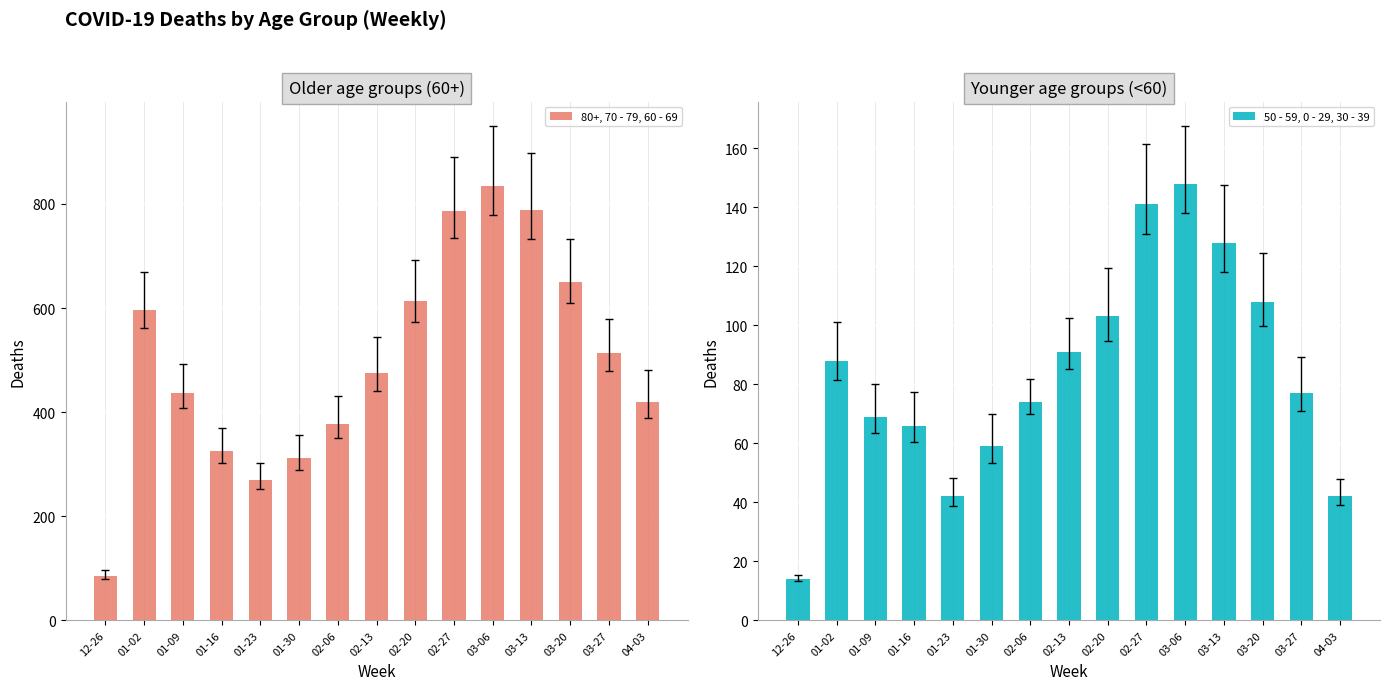

What is the average value of the 80+, 70 - 79, 60 - 69 series?

499